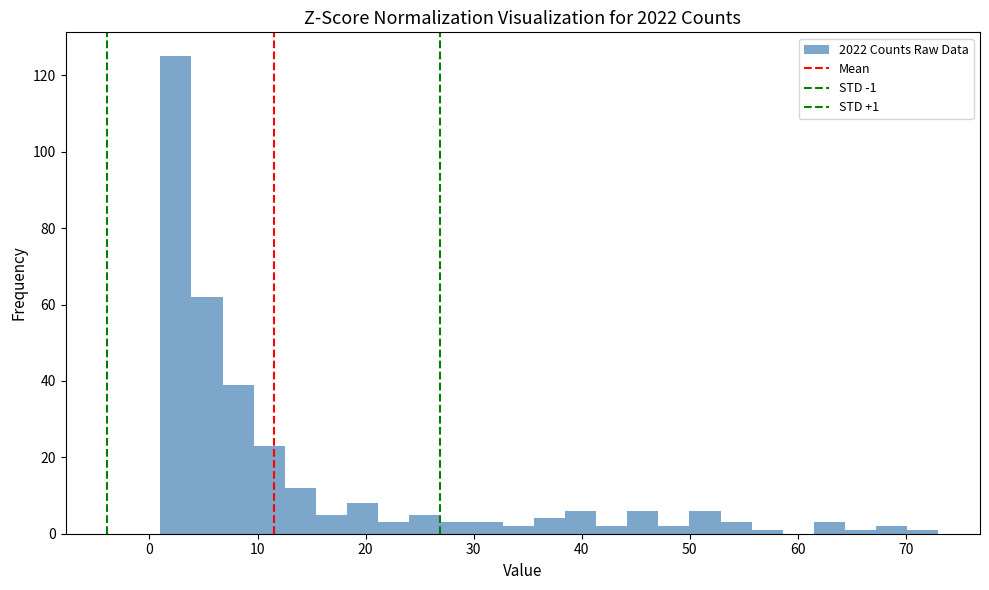

Read against the x-axis, roughly where is the centre of the tallest bar?

2